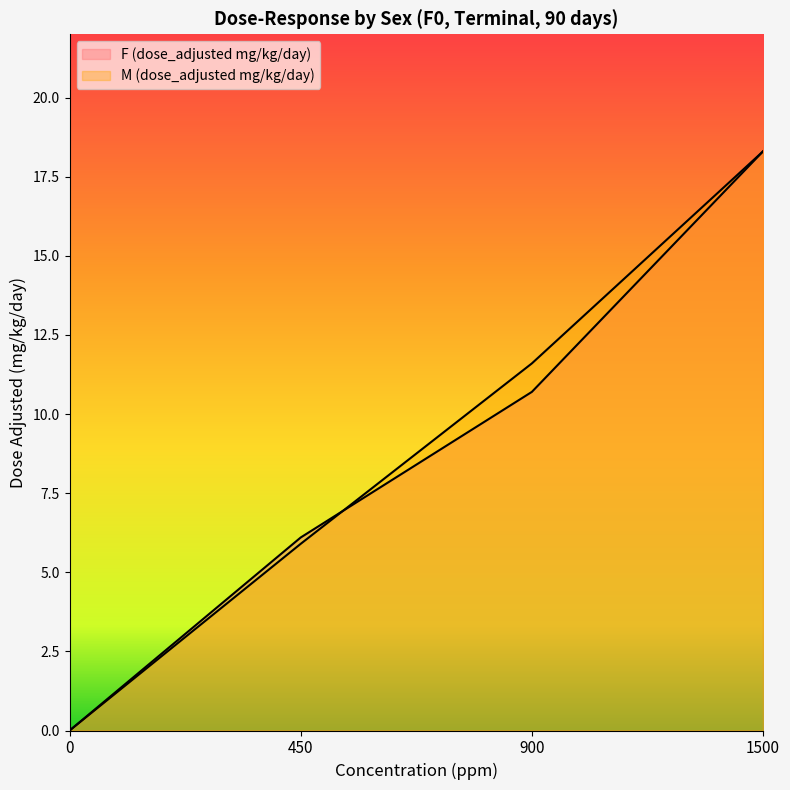

How many positive values does the F (dose_adjusted mg/kg/day) series have?

3